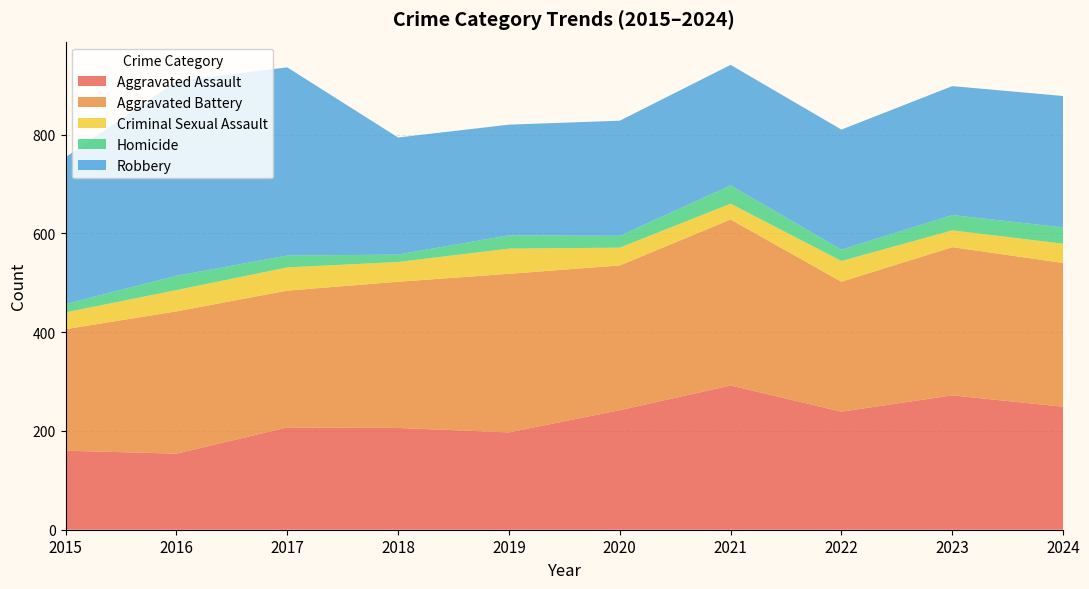

Reading left to right, list all the values displayed in this chart.

Aggravated Assault: 160	154	207	206	197	242	292	239	272	249
Aggravated Battery: 246	288	277	296	321	293	336	263	300	291
Criminal Sexual Assault: 34	43	47	40	51	36	32	42	34	39
Homicide: 17	29	24	15	27	24	37	23	31	33
Robbery: 297	394	381	237	224	233	244	243	261	266